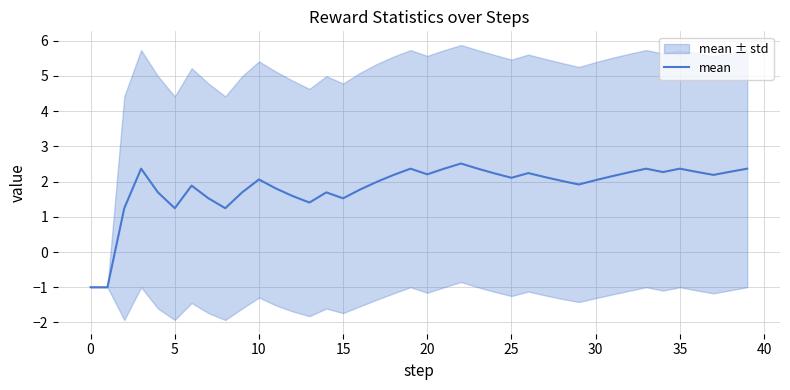

What is the maximum value shown in the chart?

2.5